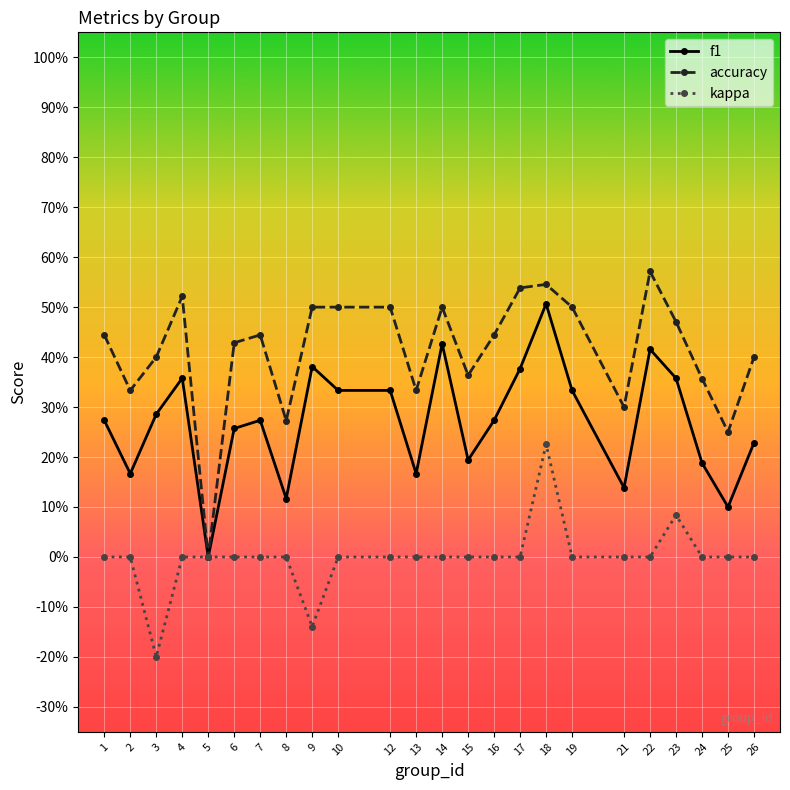

Rank the series by their maximum value, from highest to lowest.

accuracy, f1, kappa